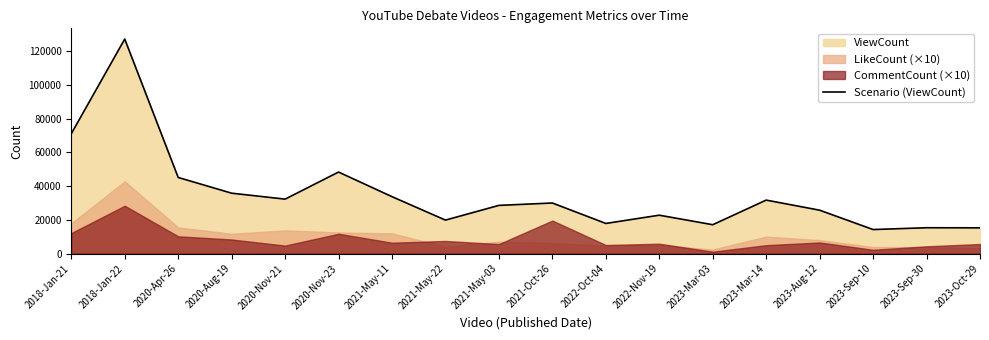

What is the difference between the maximum and minimum values?

112896